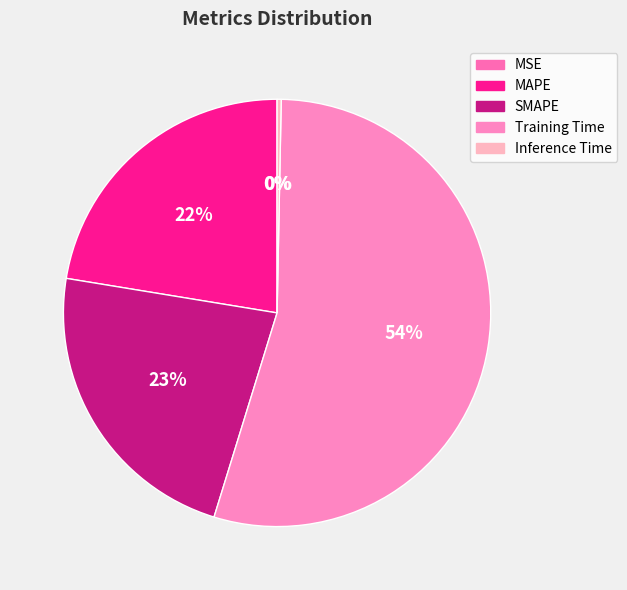

Which category accounts for the majority?

Training Time